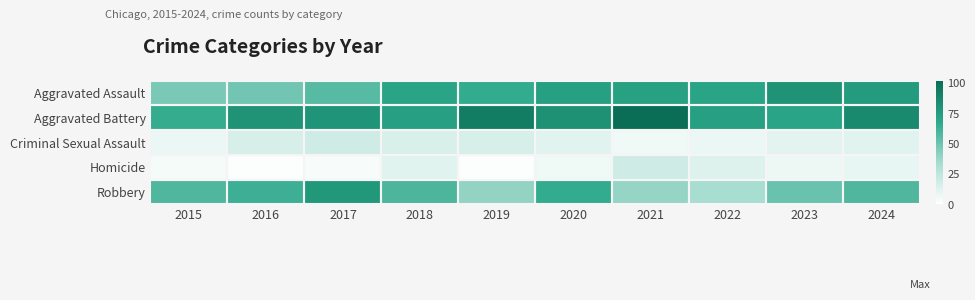

What is the total value across all series at 2015?

182